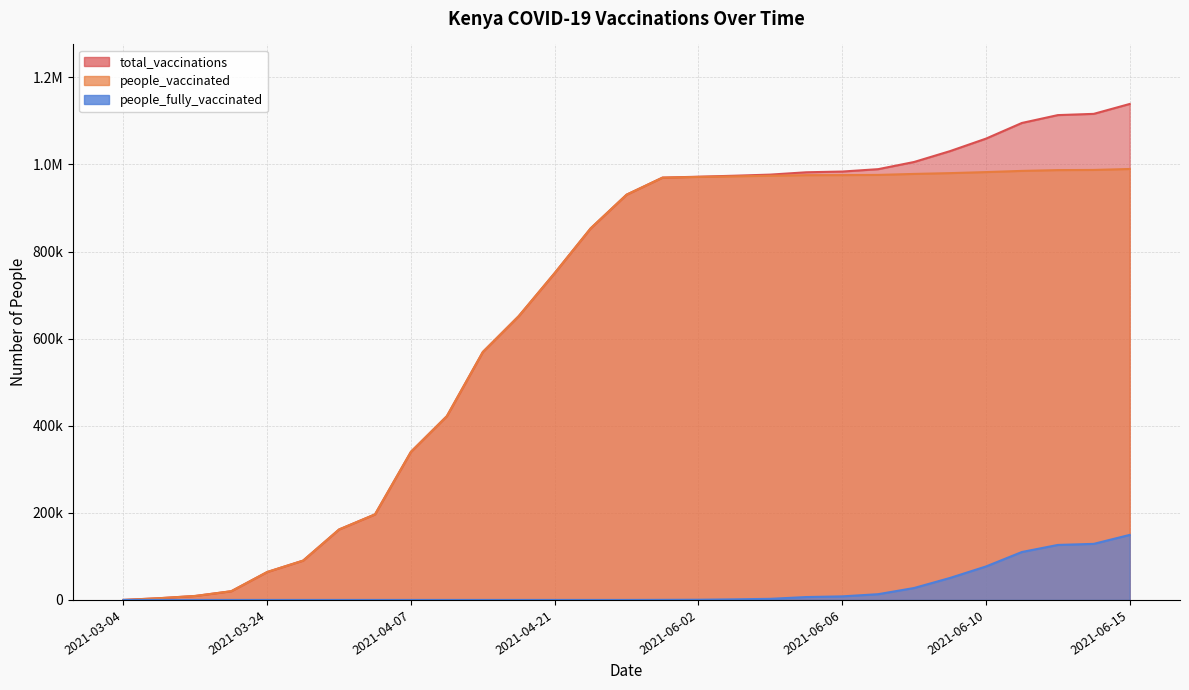

True or false: total_vaccinations and people_fully_vaccinated intersect in this chart.

False